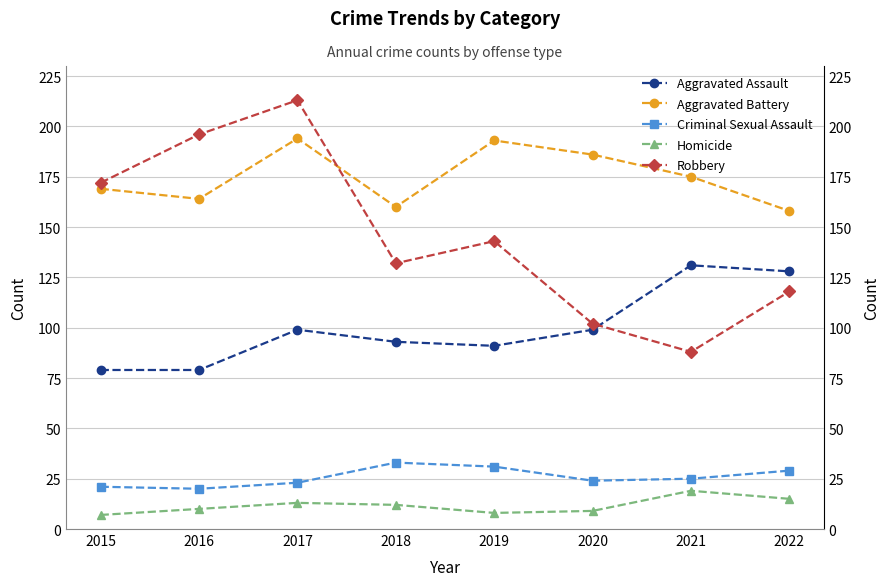

Reading left to right, transcribe all the data shown in this chart.

Aggravated Assault: 79	79	99	93	91	99	131	128
Aggravated Battery: 169	164	194	160	193	186	175	158
Criminal Sexual Assault: 21	20	23	33	31	24	25	29
Homicide: 7	10	13	12	8	9	19	15
Robbery: 172	196	213	132	143	102	88	118